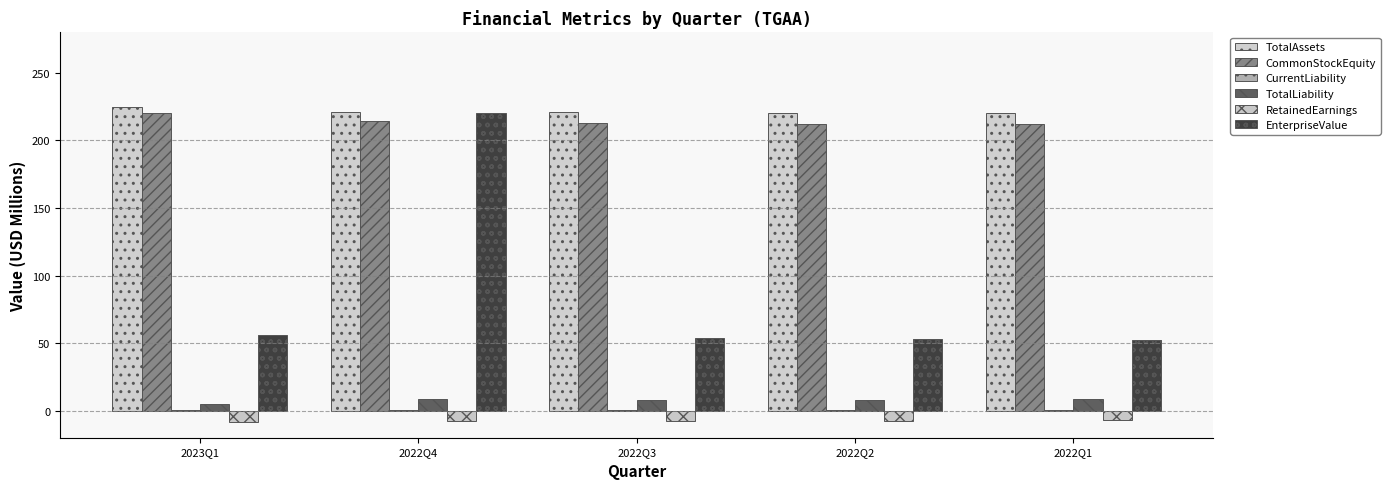

Are the bars horizontal?

No